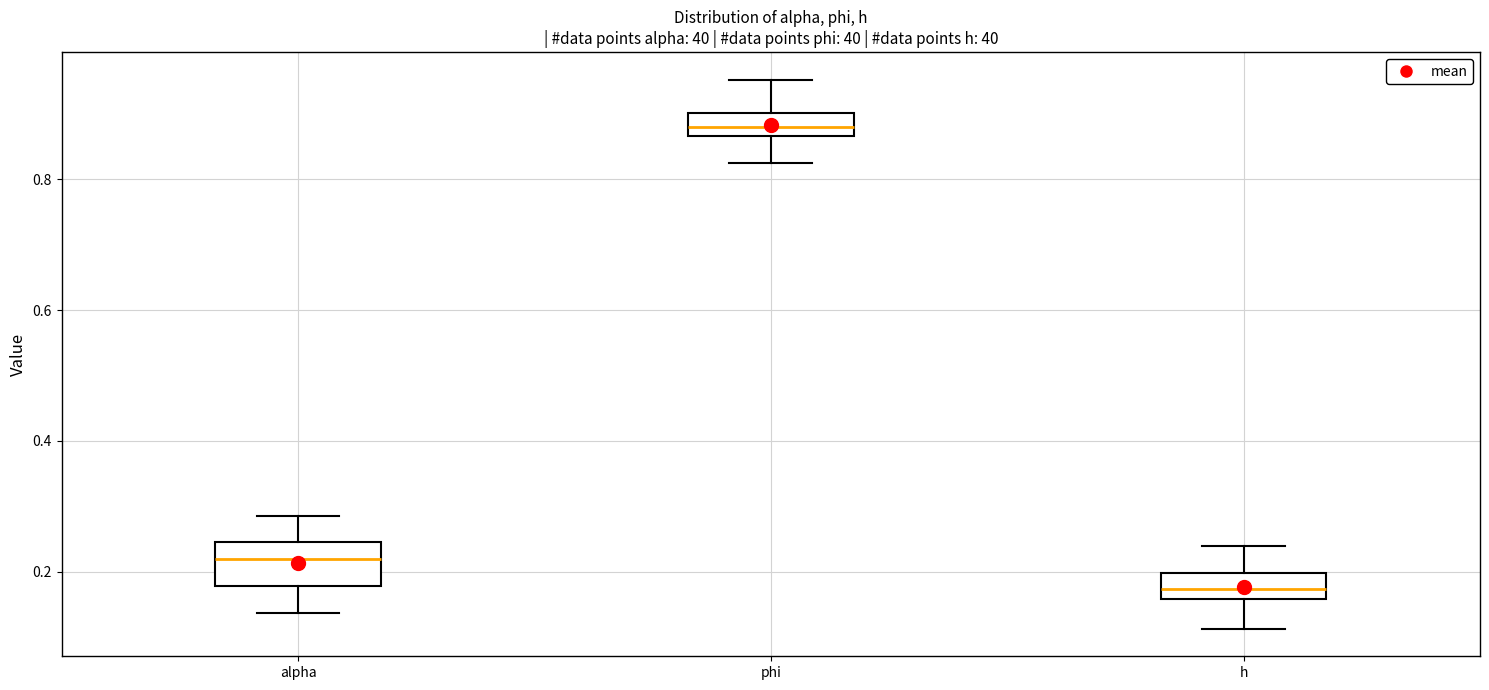

Which box's median line is the highest?

phi